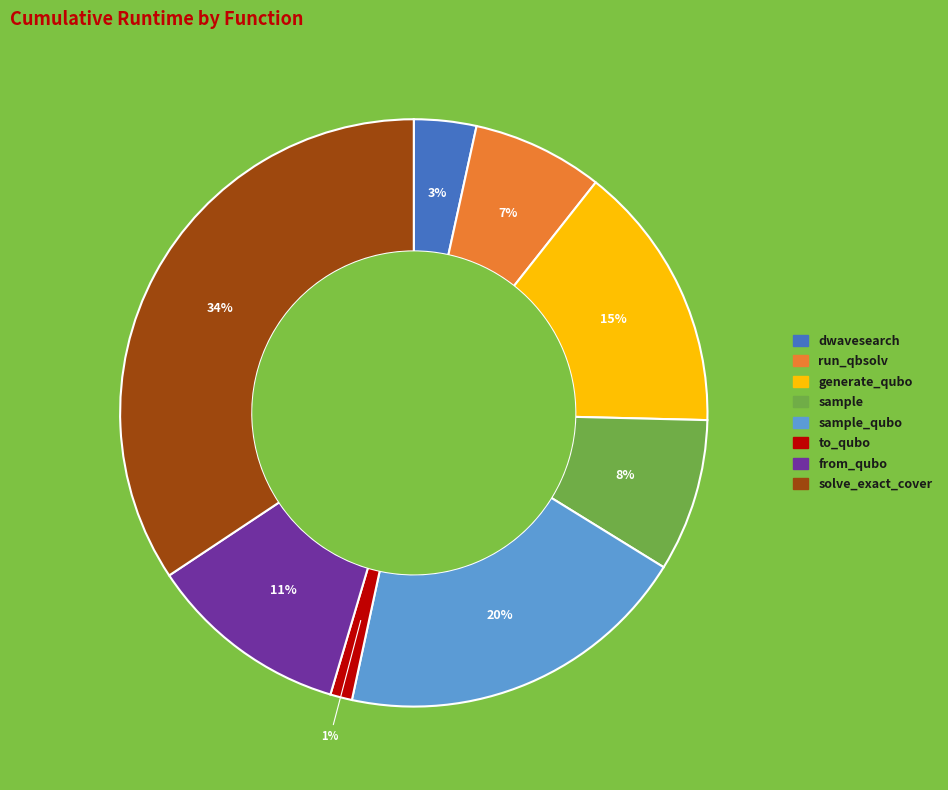

Does any single category account for the majority?

No